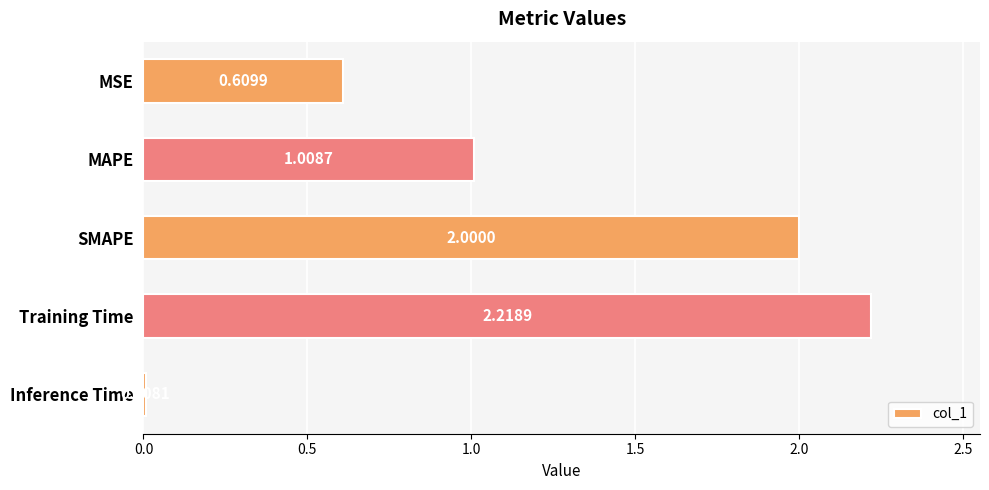

What is the change in value from MAPE to SMAPE?

+1.0